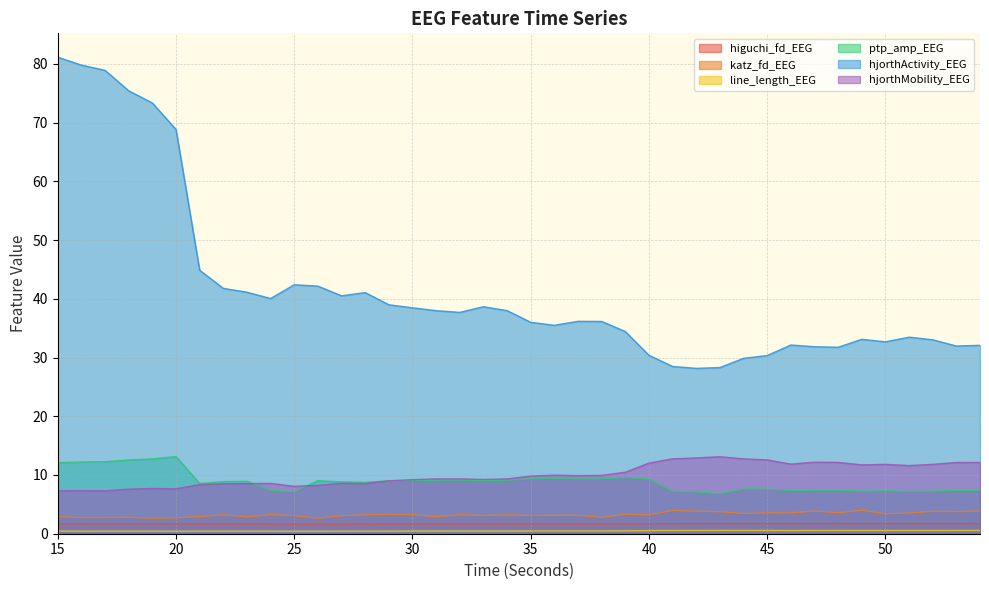

What are all the series names shown in the legend?

higuchi_fd_EEG, katz_fd_EEG, line_length_EEG, ptp_amp_EEG, hjorthActivity_EEG, hjorthMobility_EEG